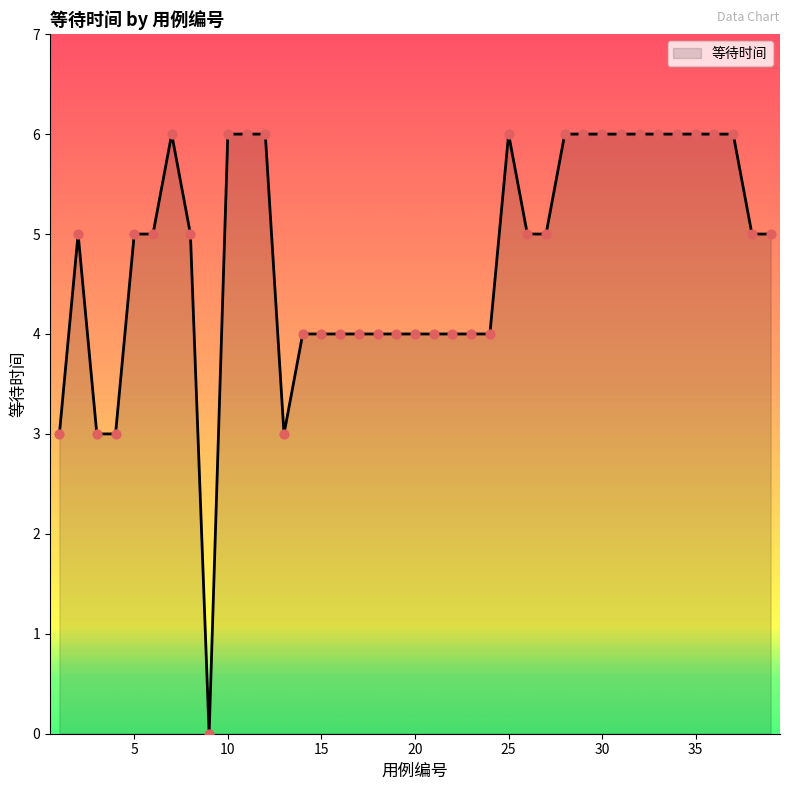

What is the greatest value displayed?

6